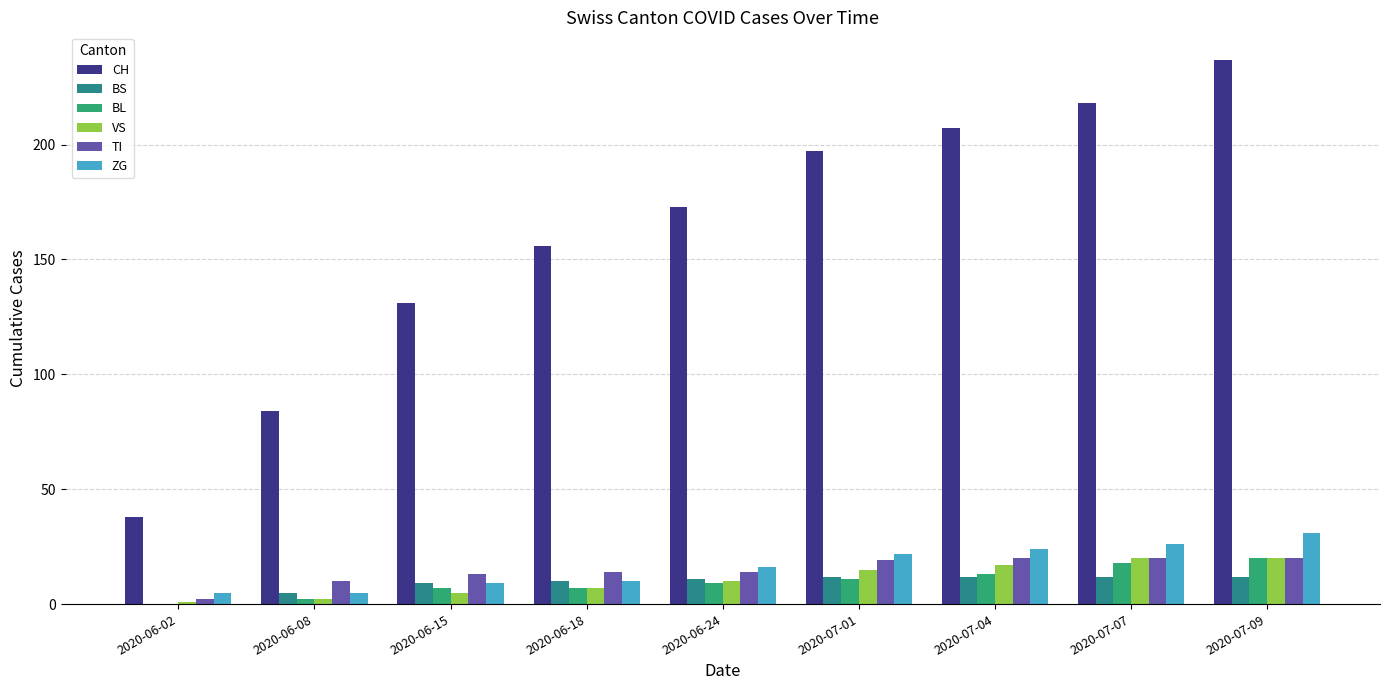

How many data points does each series have?

9